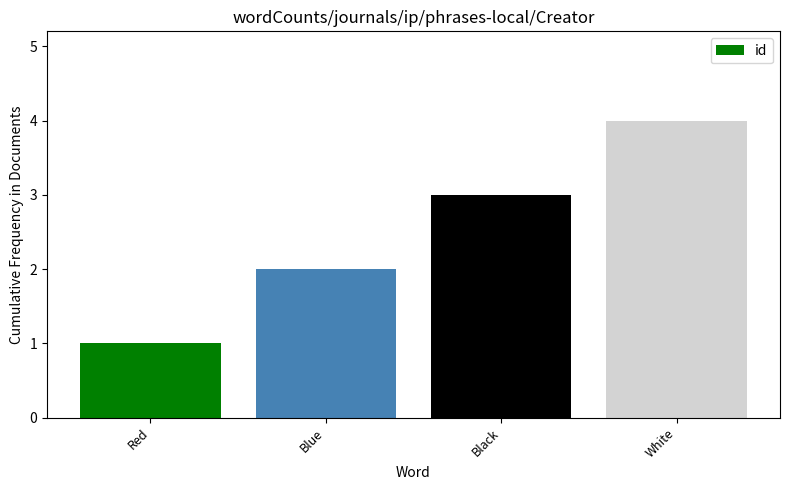

Reading right to left, list all the values displayed in this chart.

White=4	Black=3	Blue=2	Red=1